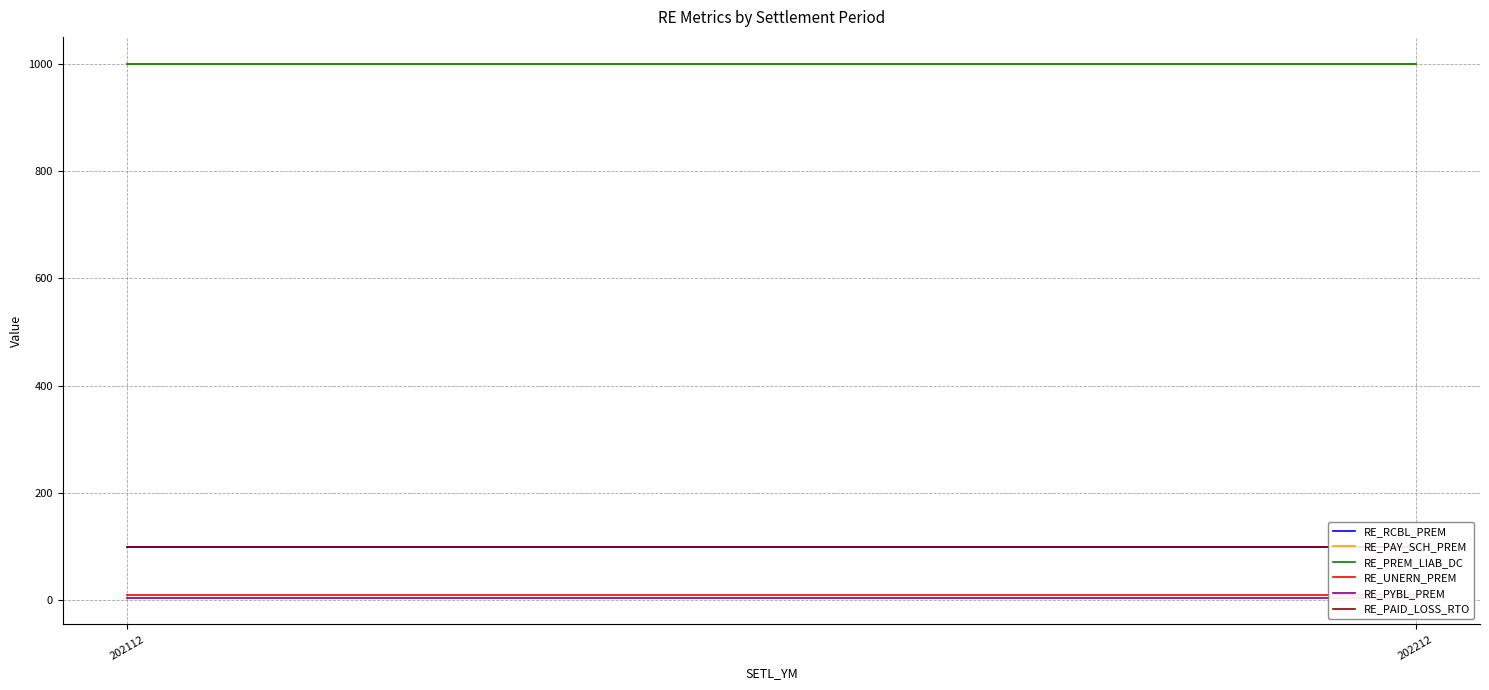

What value does the RE_PREM_LIAB_DC series have at 202112?

1000